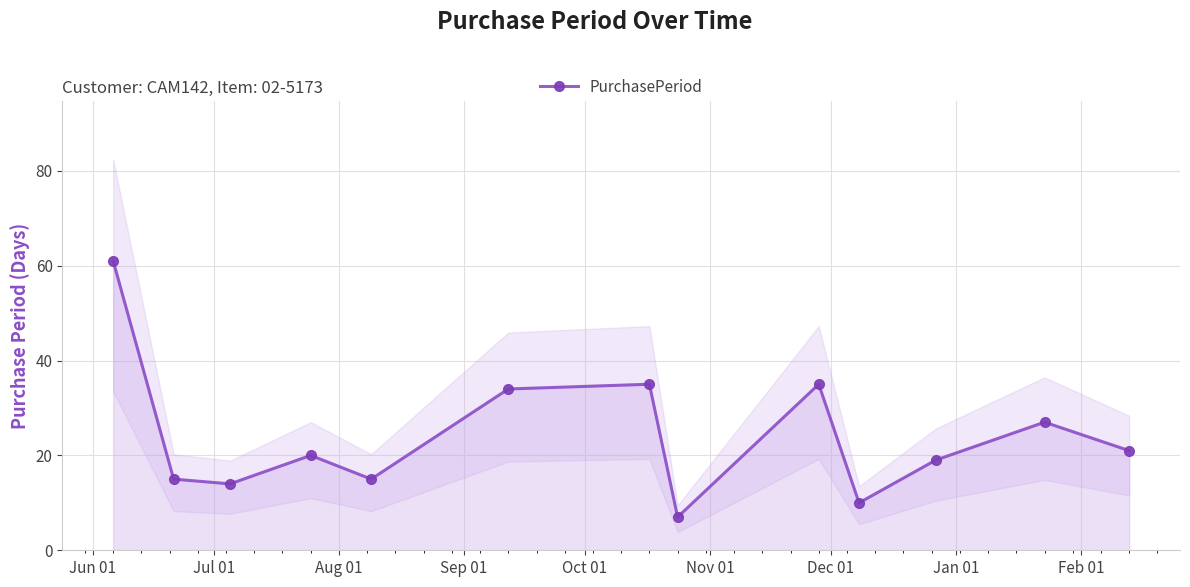

What is the minimum value for PurchasePeriod?

7